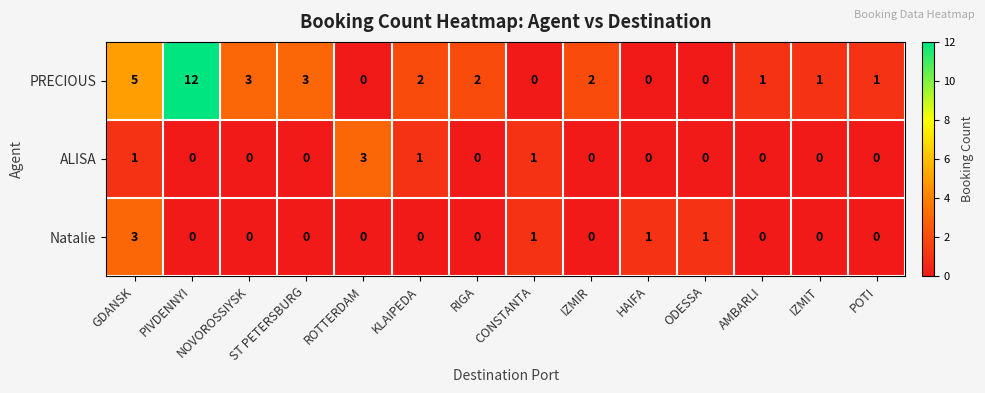

How many data points does each series have?

14